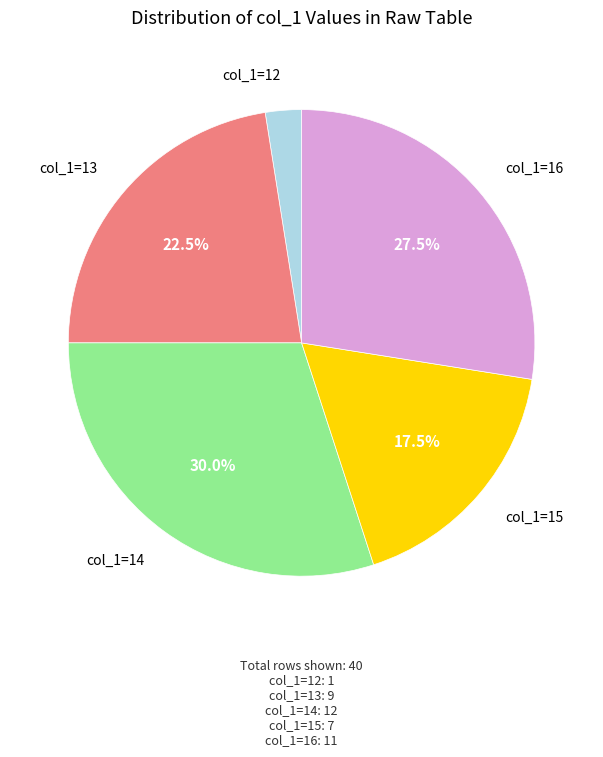

Is there a majority slice in this chart?

No